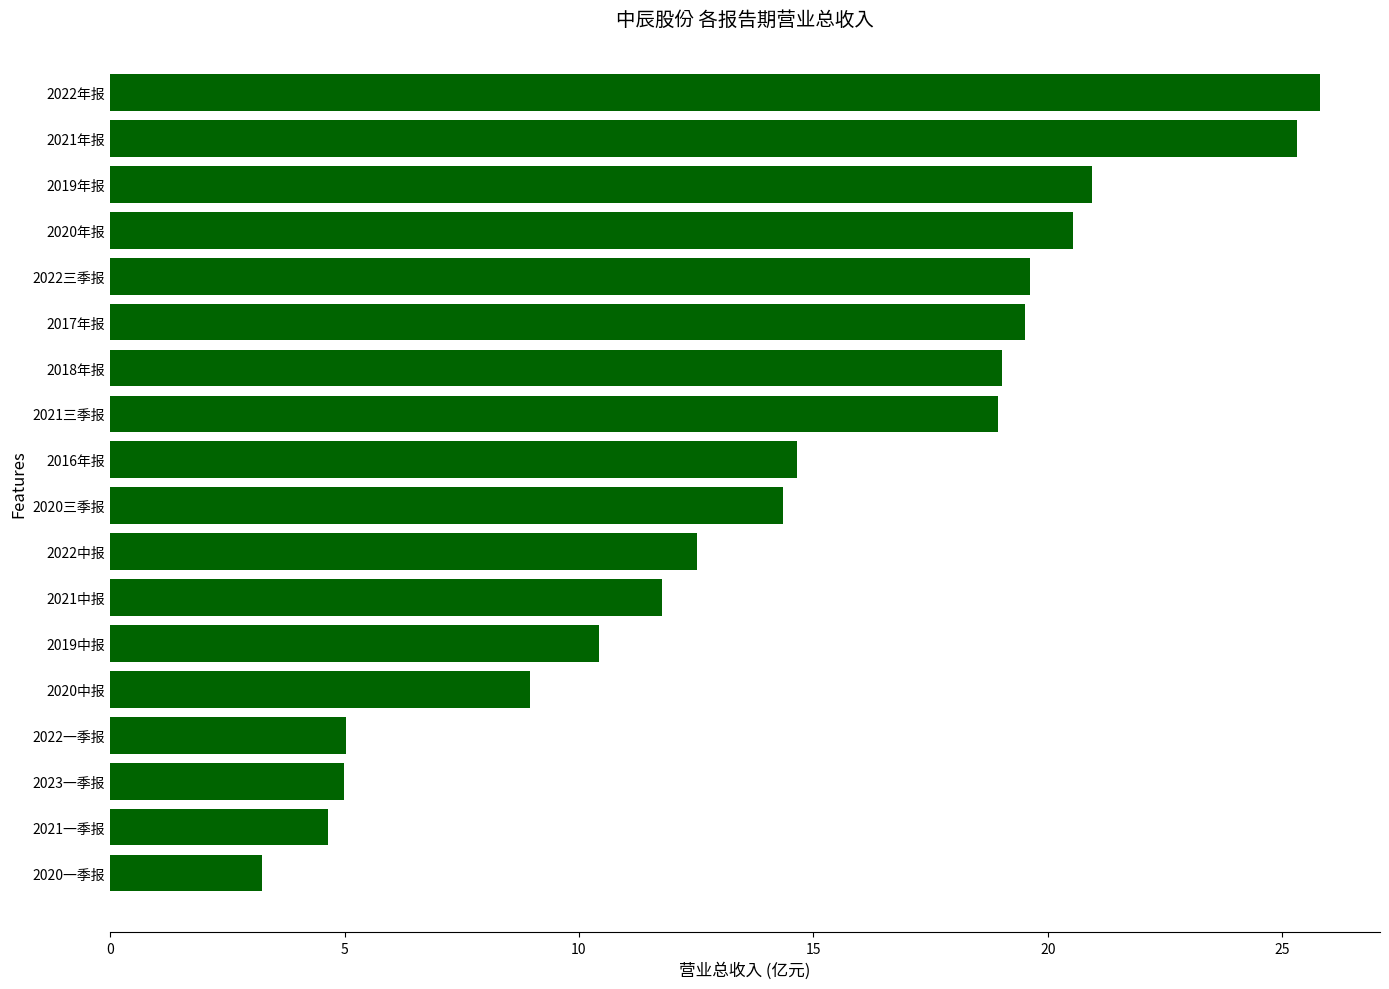

How many distinct data groups are displayed?

1